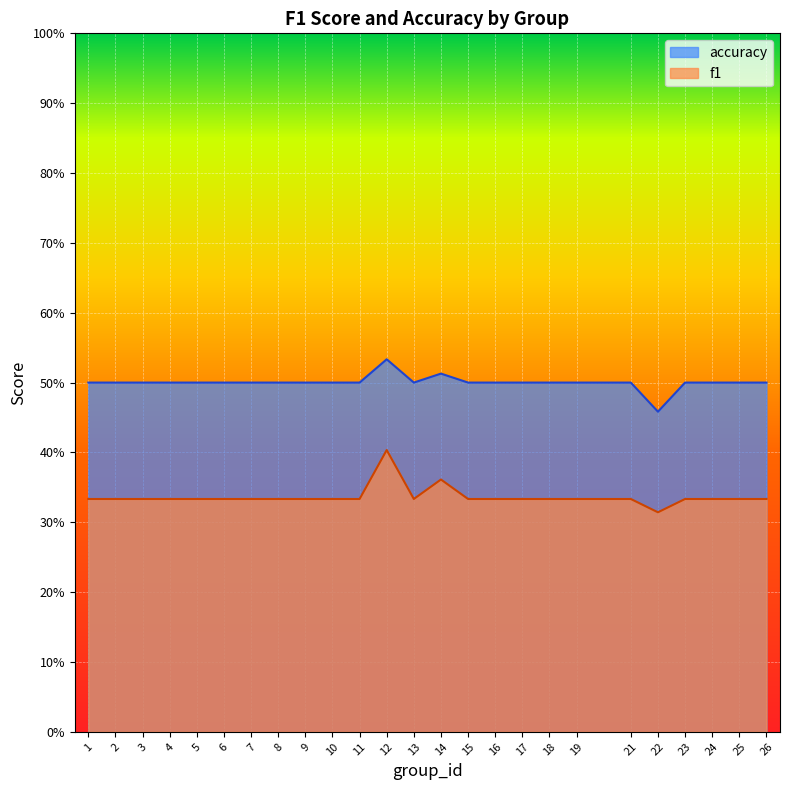

At which label is accuracy closest to 0?

22